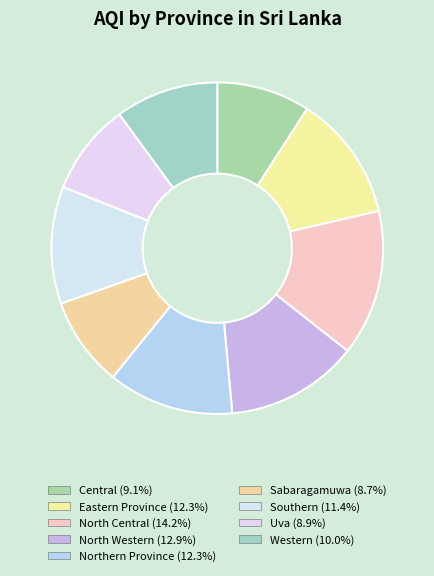

Count the number of slices in the pie.

9